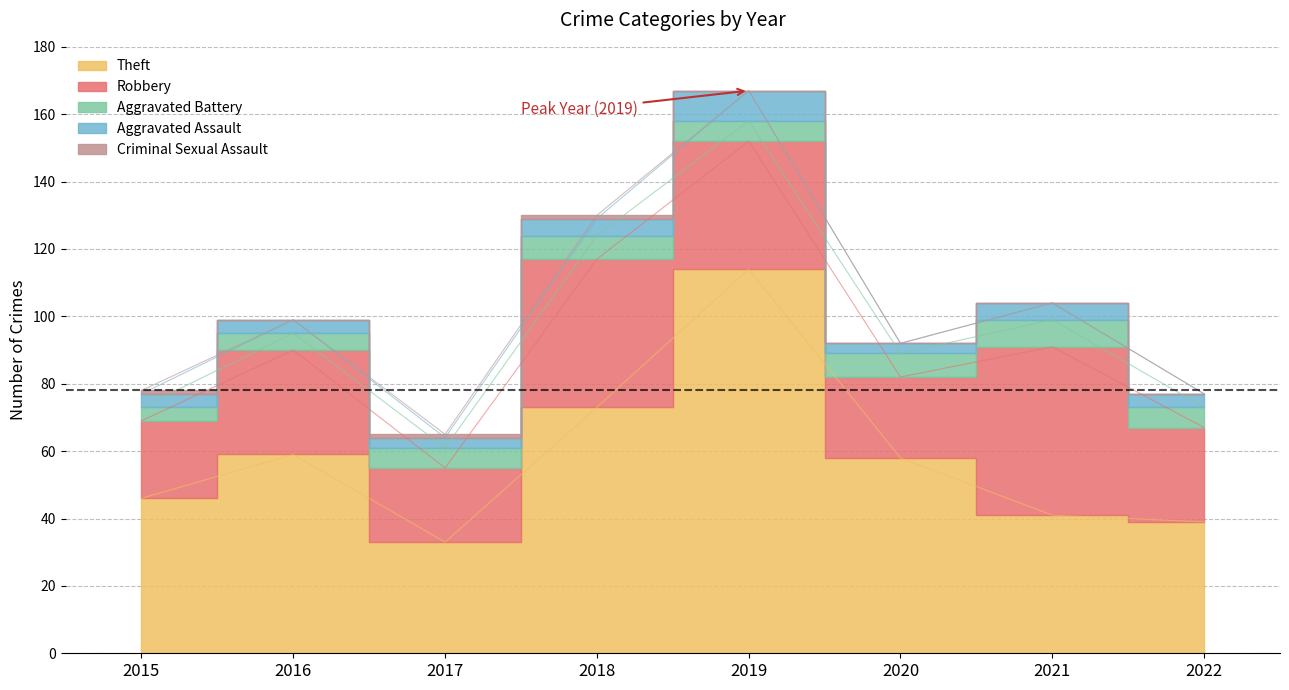

What are all the series names shown in the legend?

Theft, Robbery, Aggravated Battery, Aggravated Assault, Criminal Sexual Assault